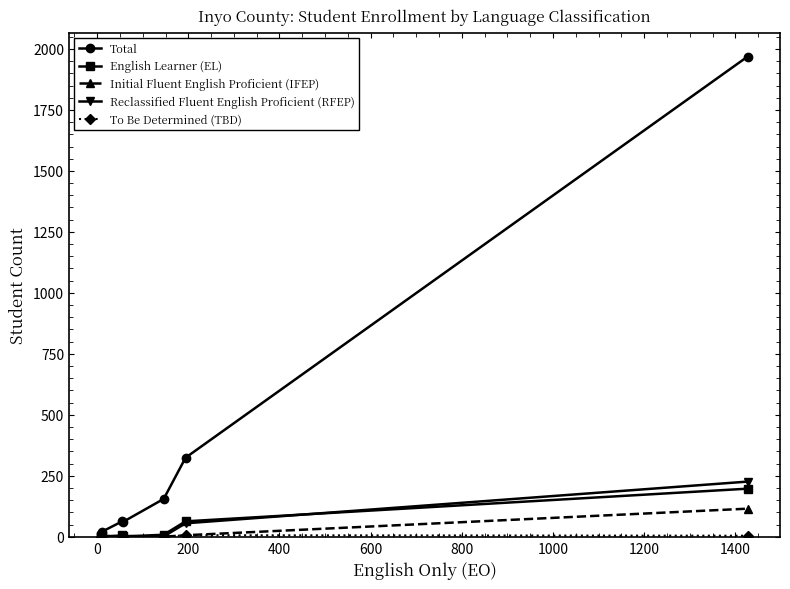

Which series has the widest spread of values?

Total